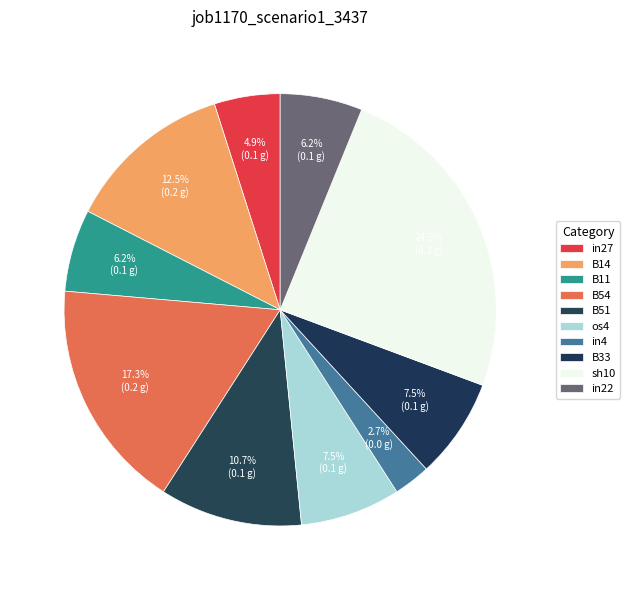

How much of the chart is everything except sh10?

75.5%